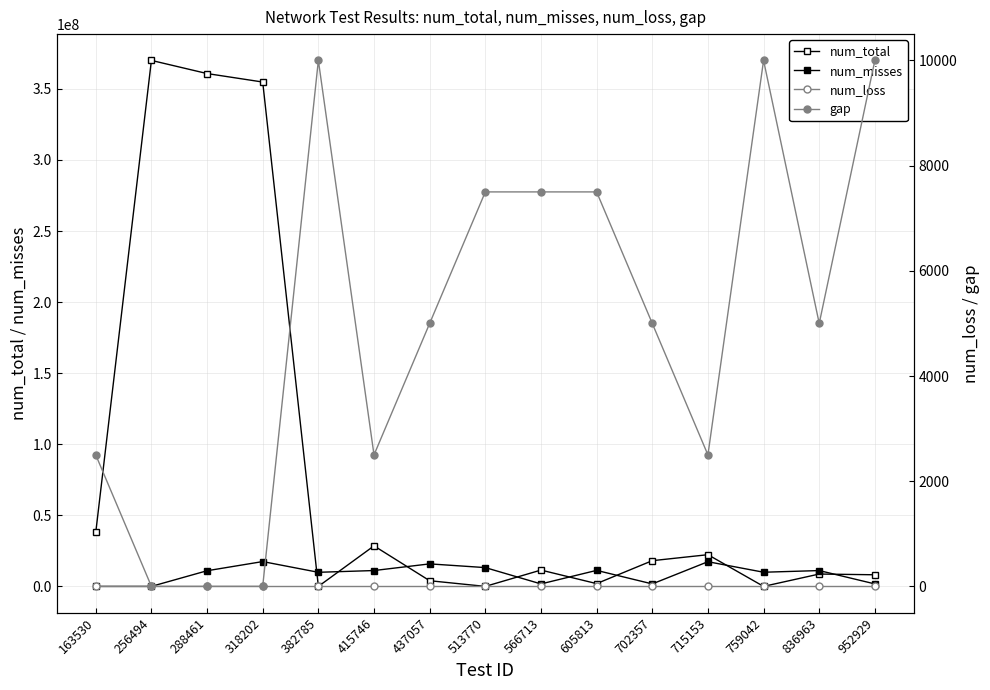

What is the minimum value for gap?

1